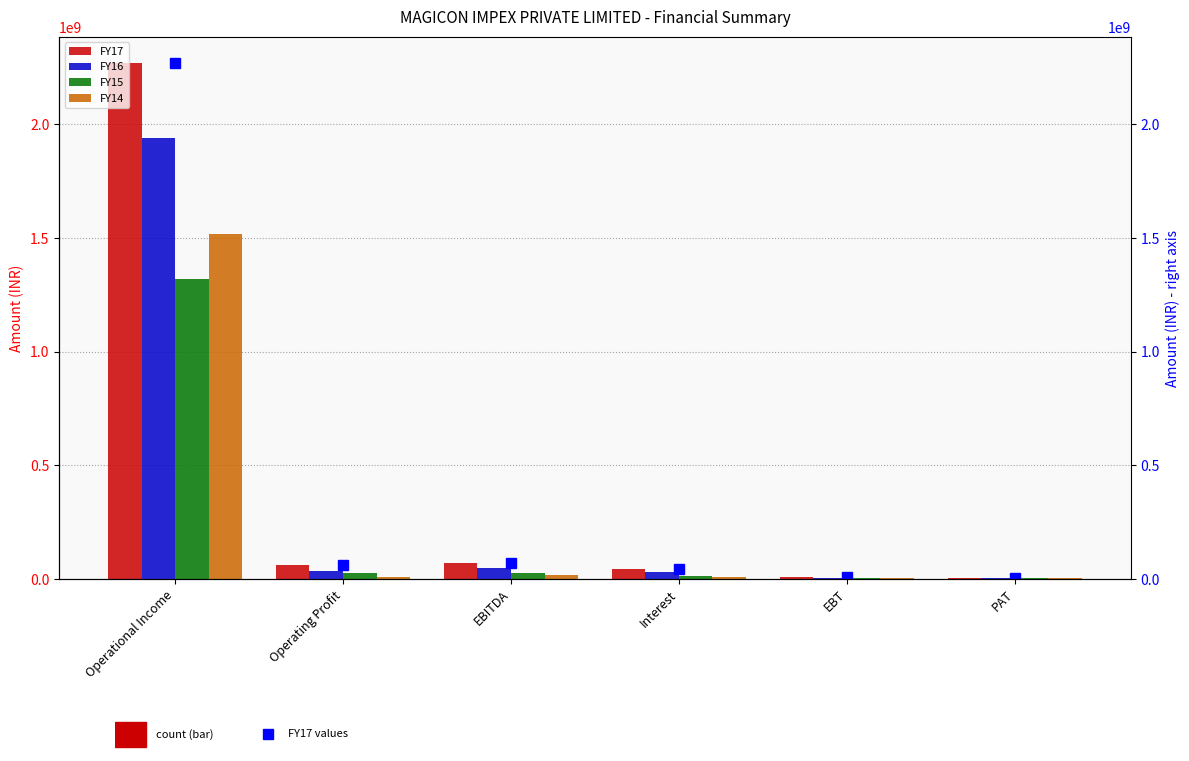

At which label does FY15 first exceed 26595879?

Operational Income